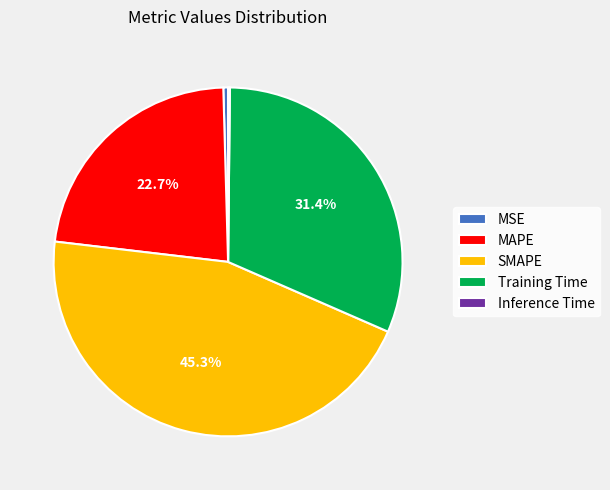

Is it true that SMAPE is 45% of the pie?

True